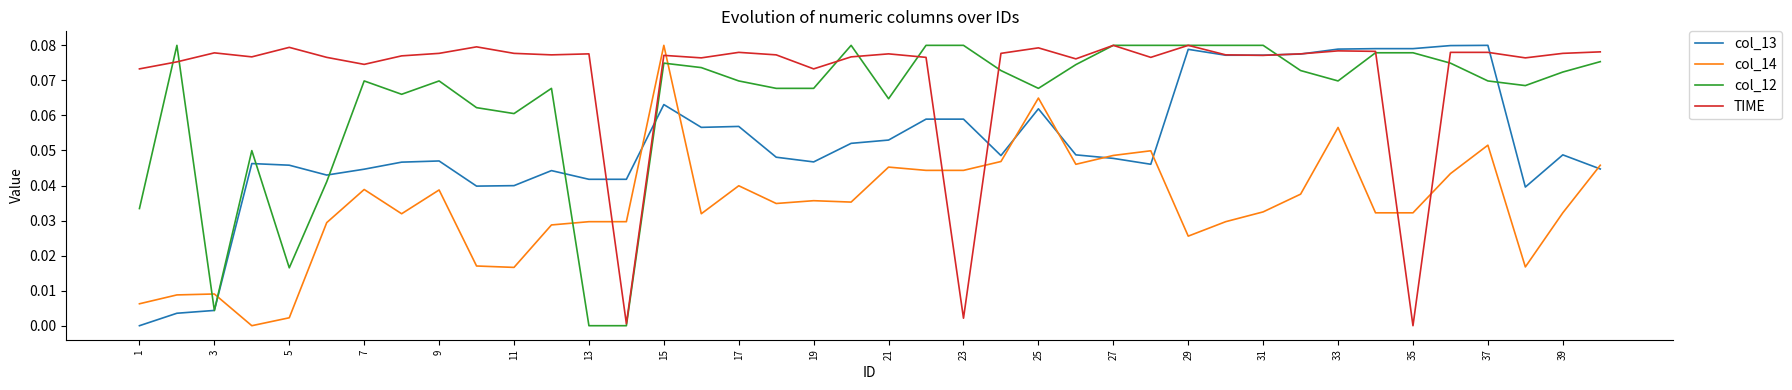

True or false: TIME and col_14 intersect in this chart.

True